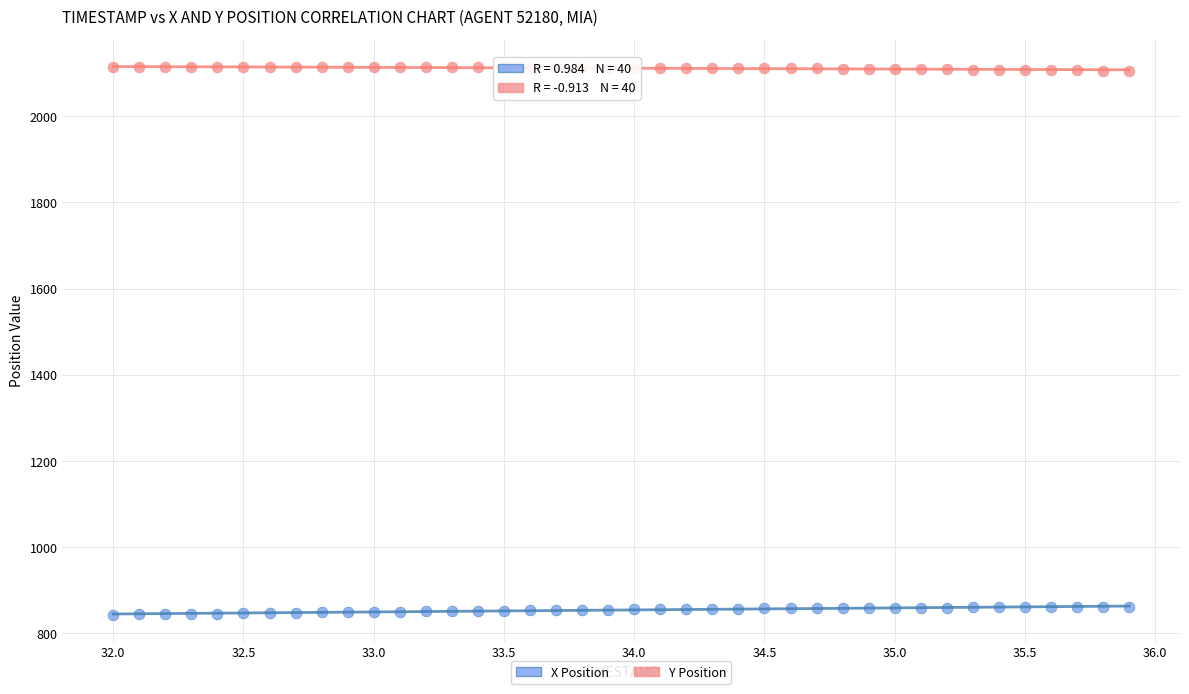

Across all data points, what is the range of Y values (max minus min)?

1270.3